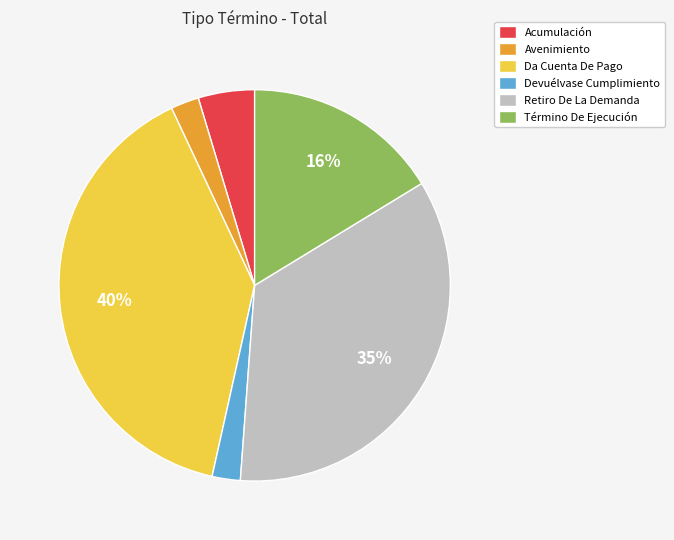

Does Devuélvase Cumplimiento represent more than half of the total?

No